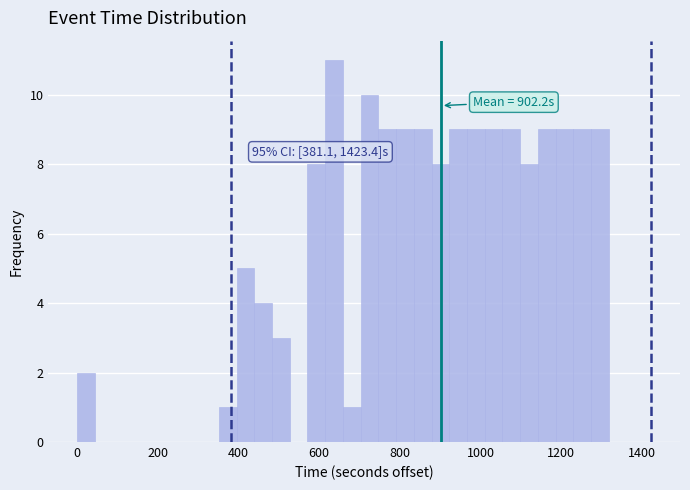

Read against the x-axis, roughly where is the centre of the tallest bar?

640